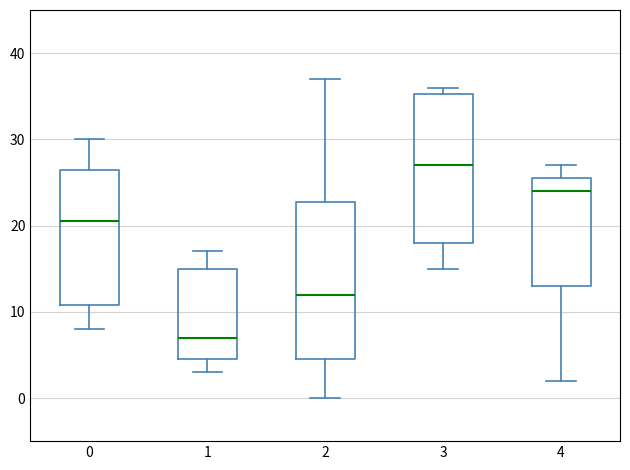

Where does the lower whisker of the box at x = 3 end on the y-axis? The values are not printed on the chart, so give them approximately, as read against the axis.

15